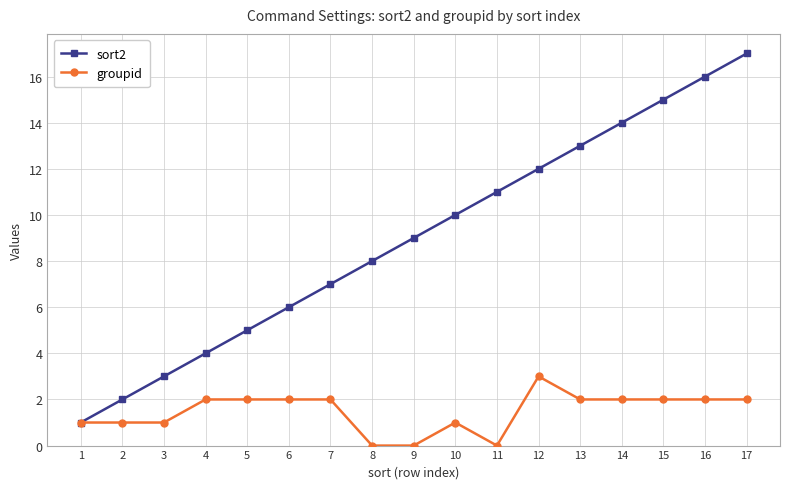

What is the maximum value for sort2?

17